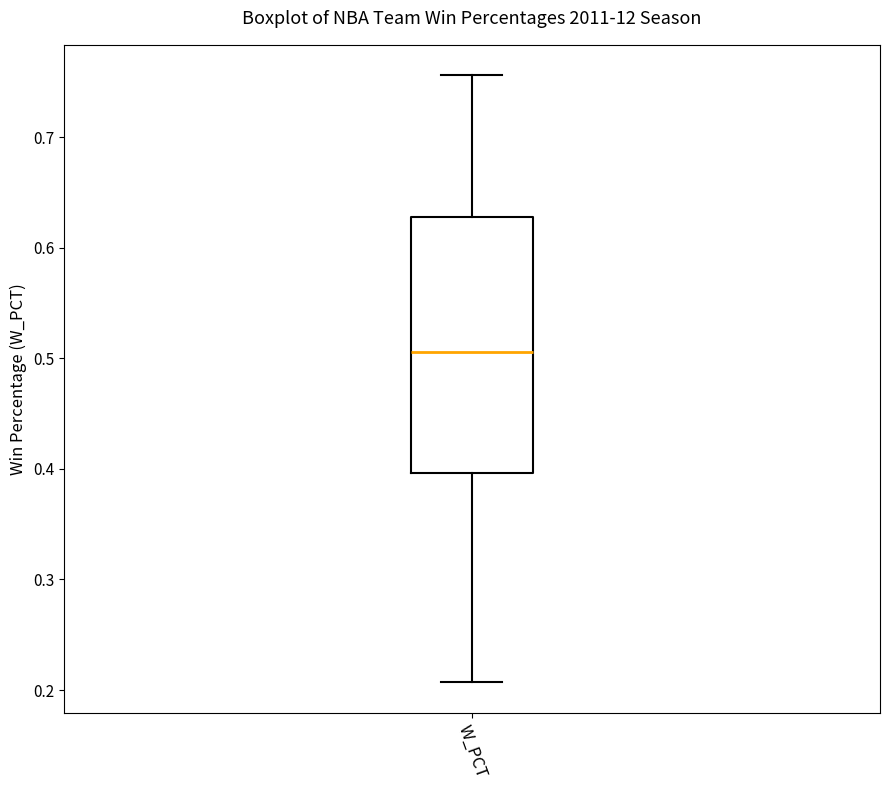

Where is the lower edge of the box for W_PCT on the y-axis? The values are not printed on the chart, so give them approximately, as read against the axis.

0.40